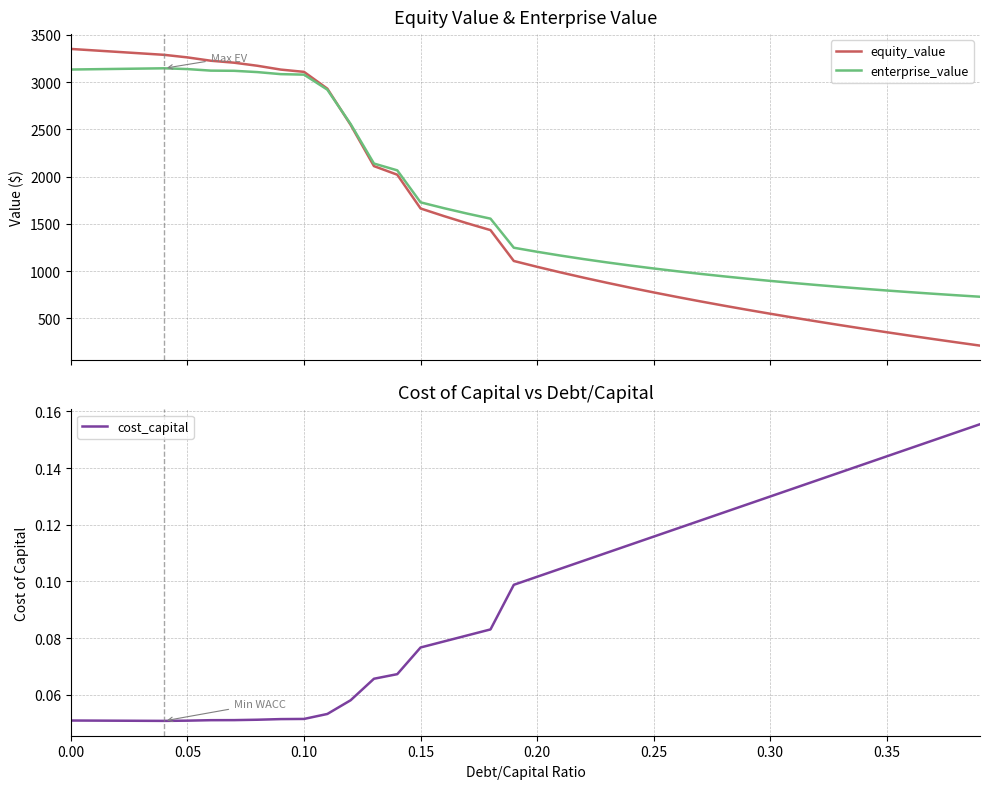

What is the highest value of the enterprise_value series?

3145.6